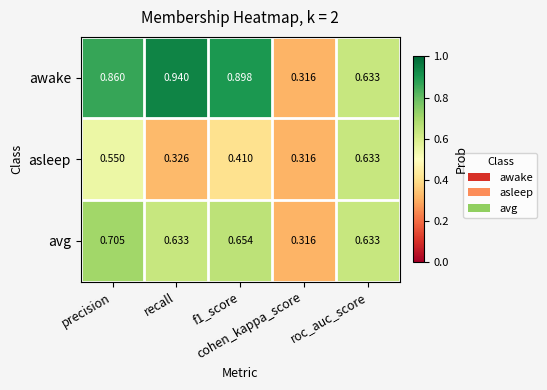

Rank the series by their maximum value, from highest to lowest.

awake, avg, asleep